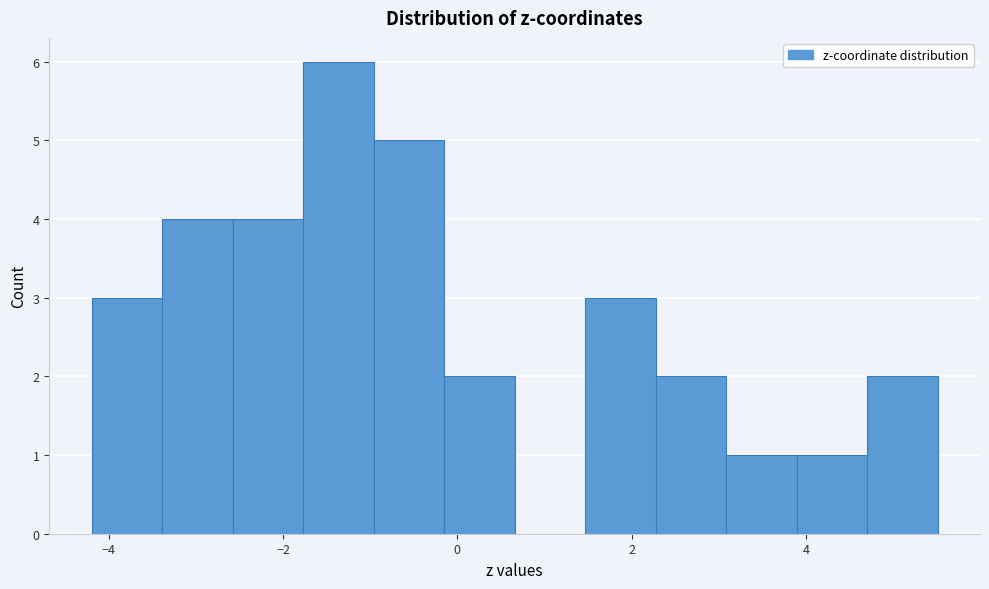

What is the height of the bar covering 1.4 to 2.2 on the x-axis? Neither the bar edges nor the heights are printed on the chart, so give them approximately, as read against the axes.

3